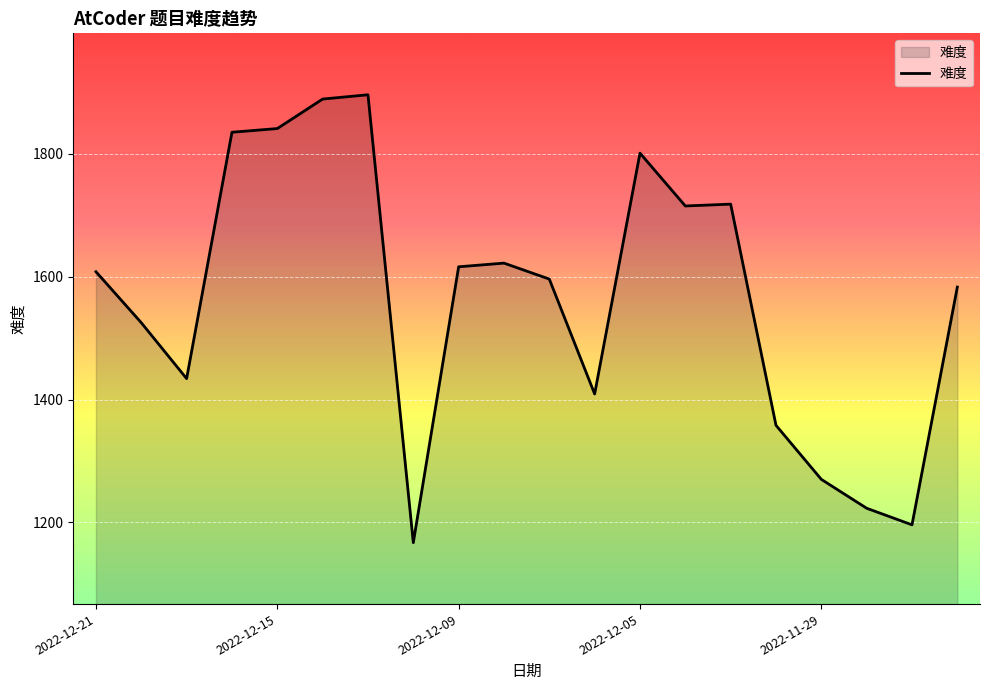

What is the difference between the maximum and minimum values?

729